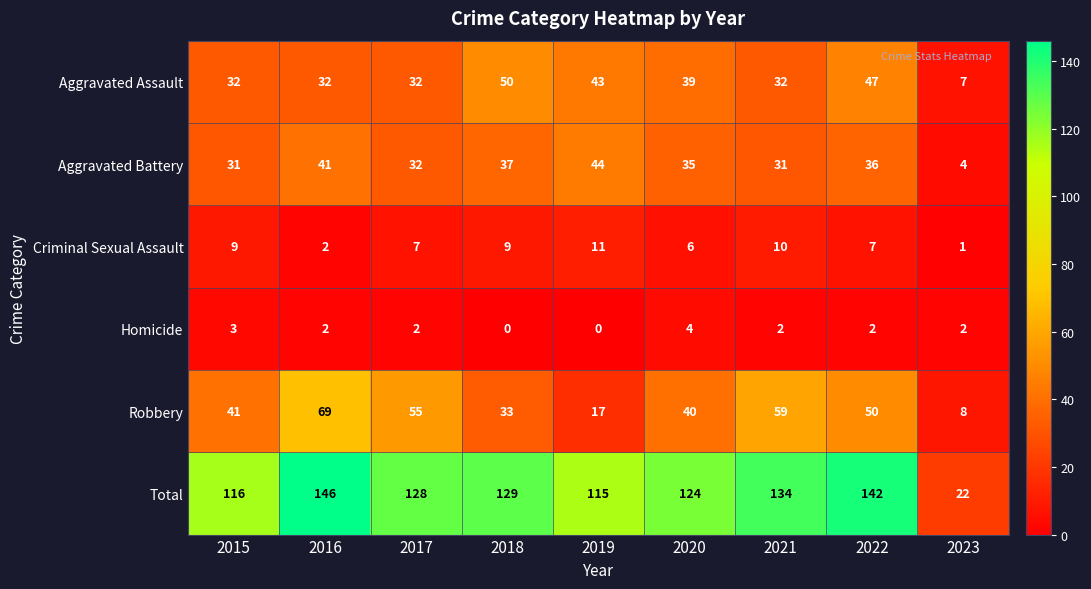

What is the average value of the Robbery series?

41